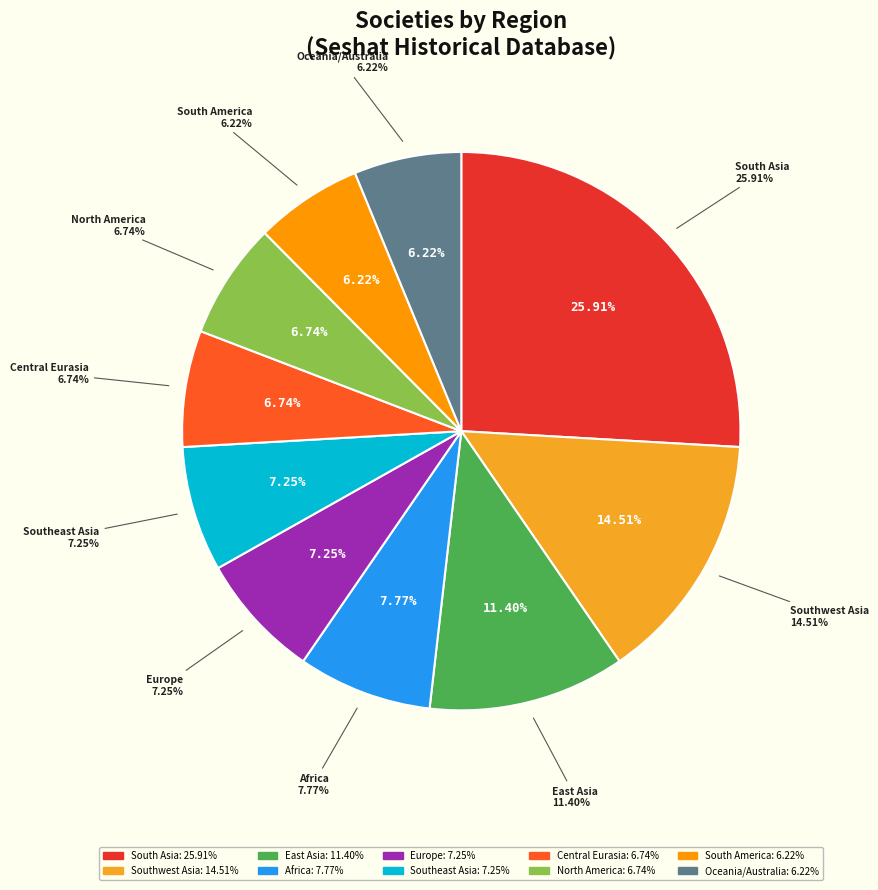

What percentage is the Southwest Asia slice, to the nearest percent?

15%